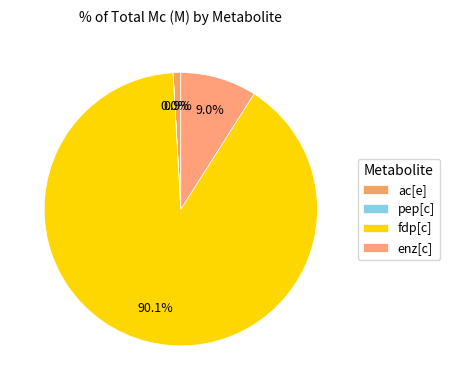

How many slices are in this pie chart?

4